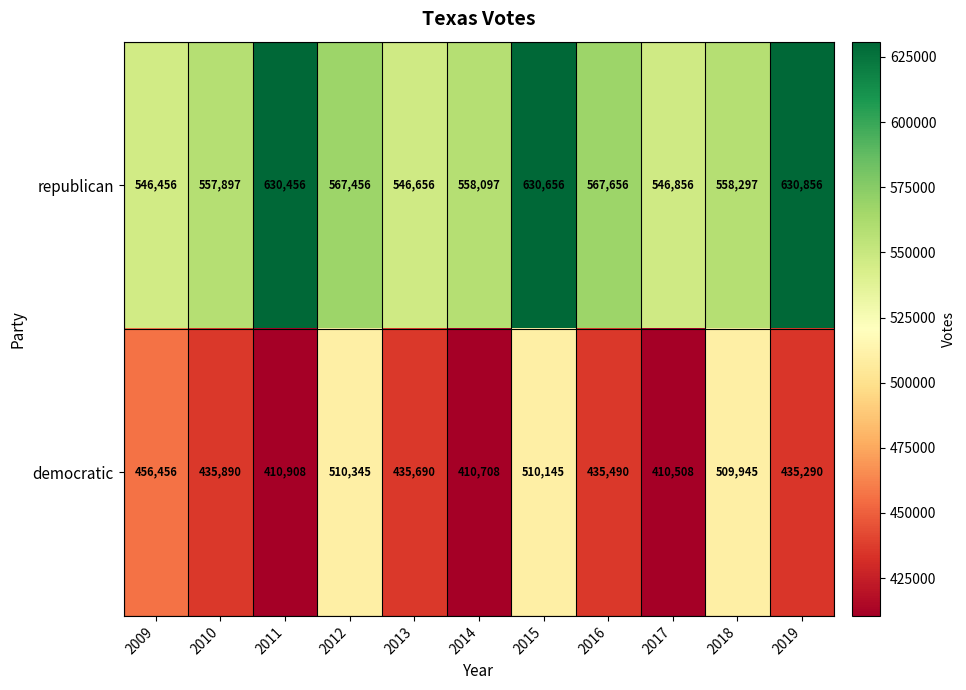

Rank the series at 2017 from lowest to highest value.

democratic, republican